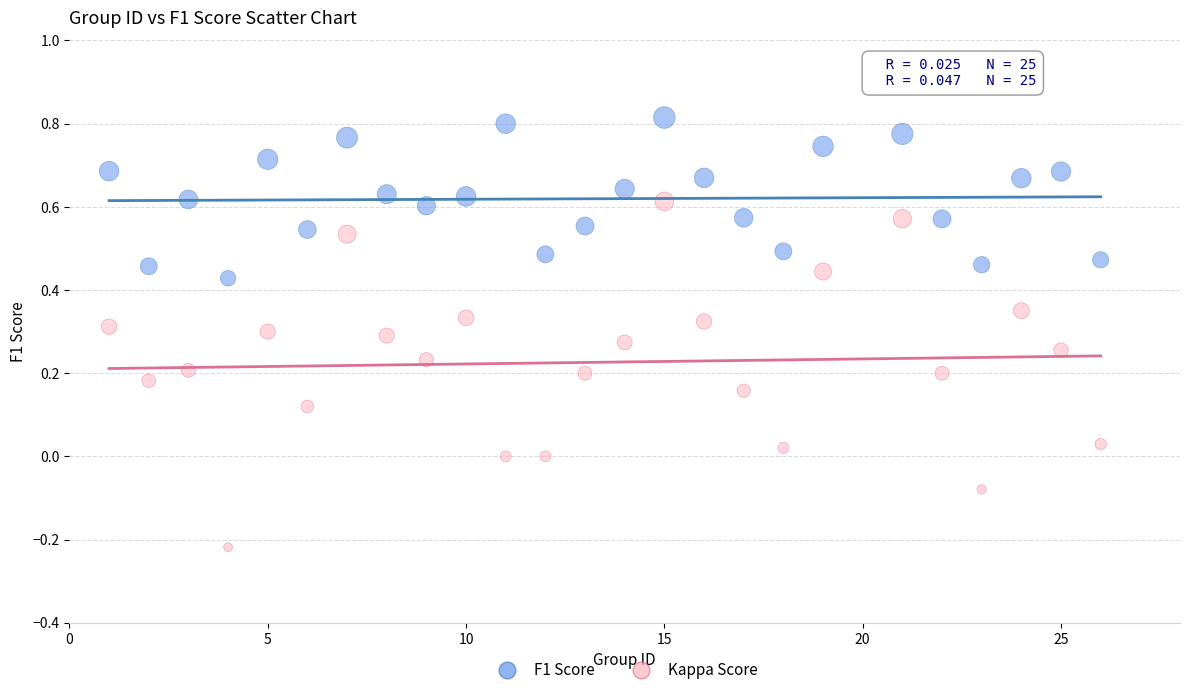

Which series has the largest Y range (max minus min)?

Kappa Score